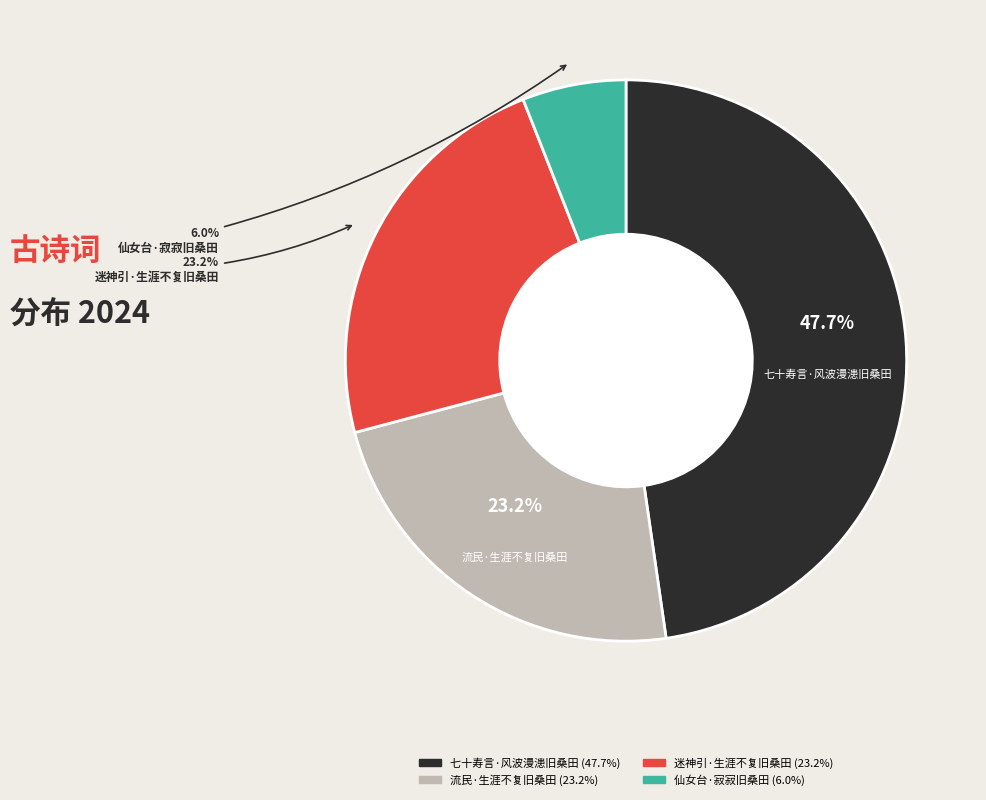

Between 七十寿言·风波漫漶旧桑田 and 流民·生涯不复旧桑田, which is larger?

七十寿言·风波漫漶旧桑田